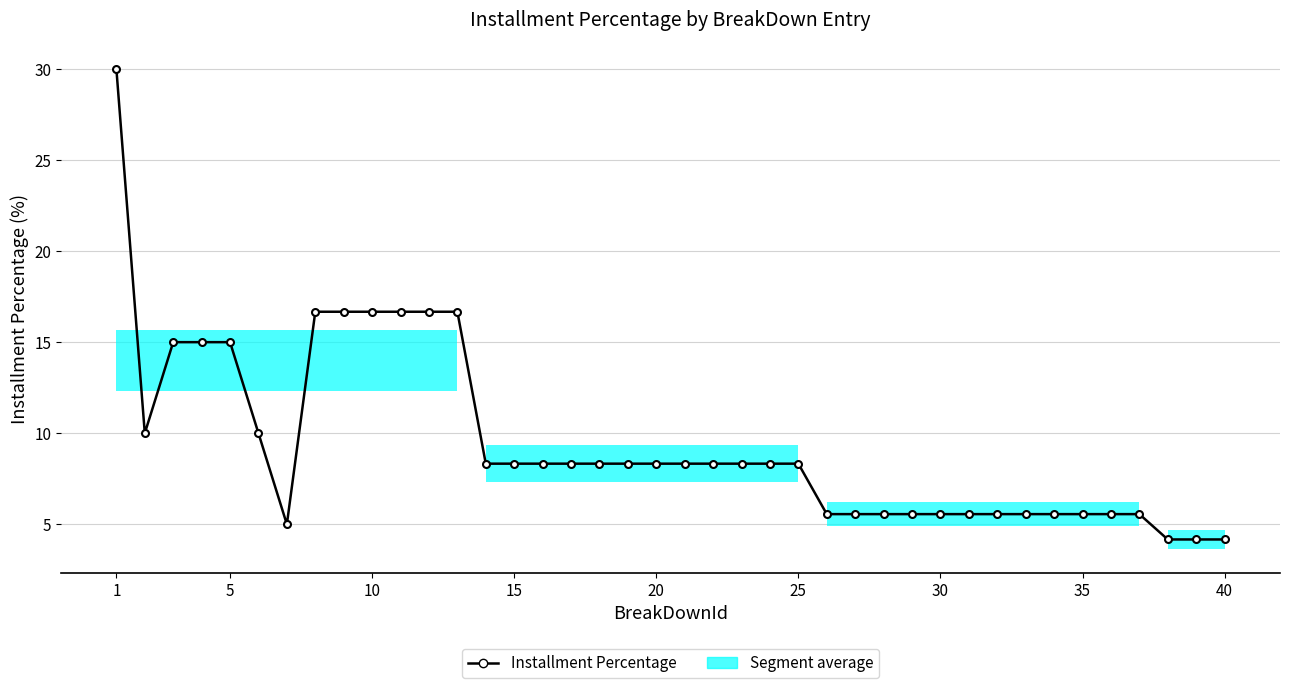

What is the value of the 16th point from the left?

8.3